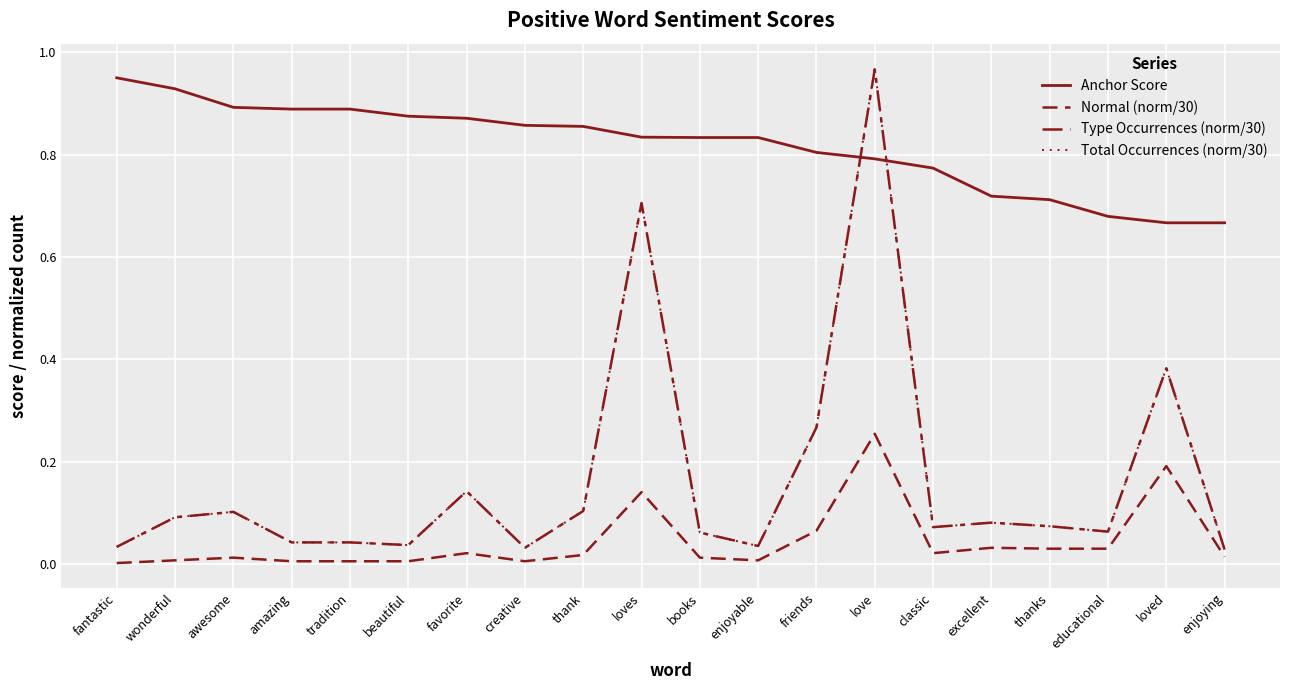

How many lines are shown in the chart?

4